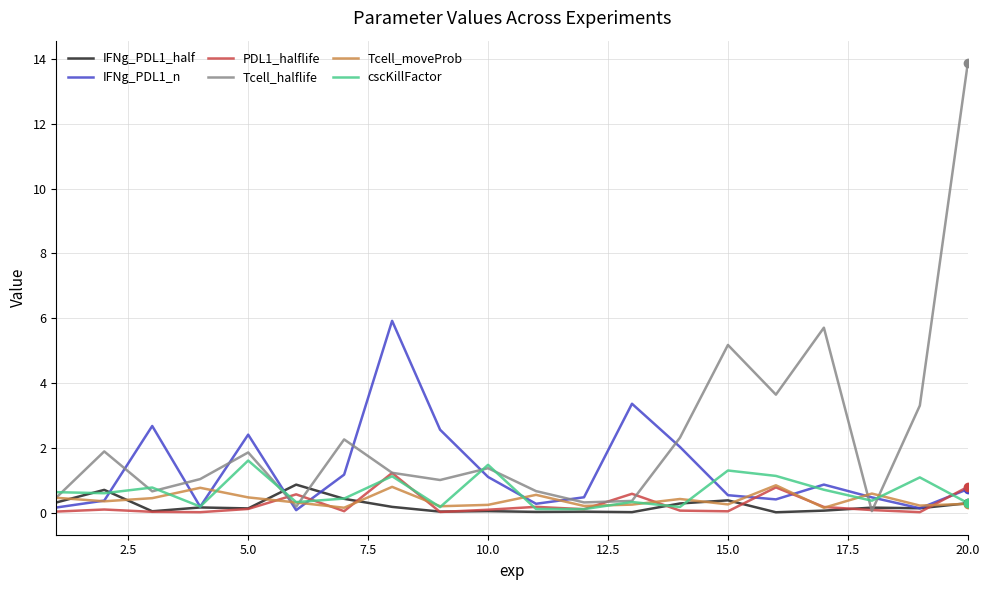

True or false: cscKillFactor and IFNg_PDL1_half cross at least once.

True